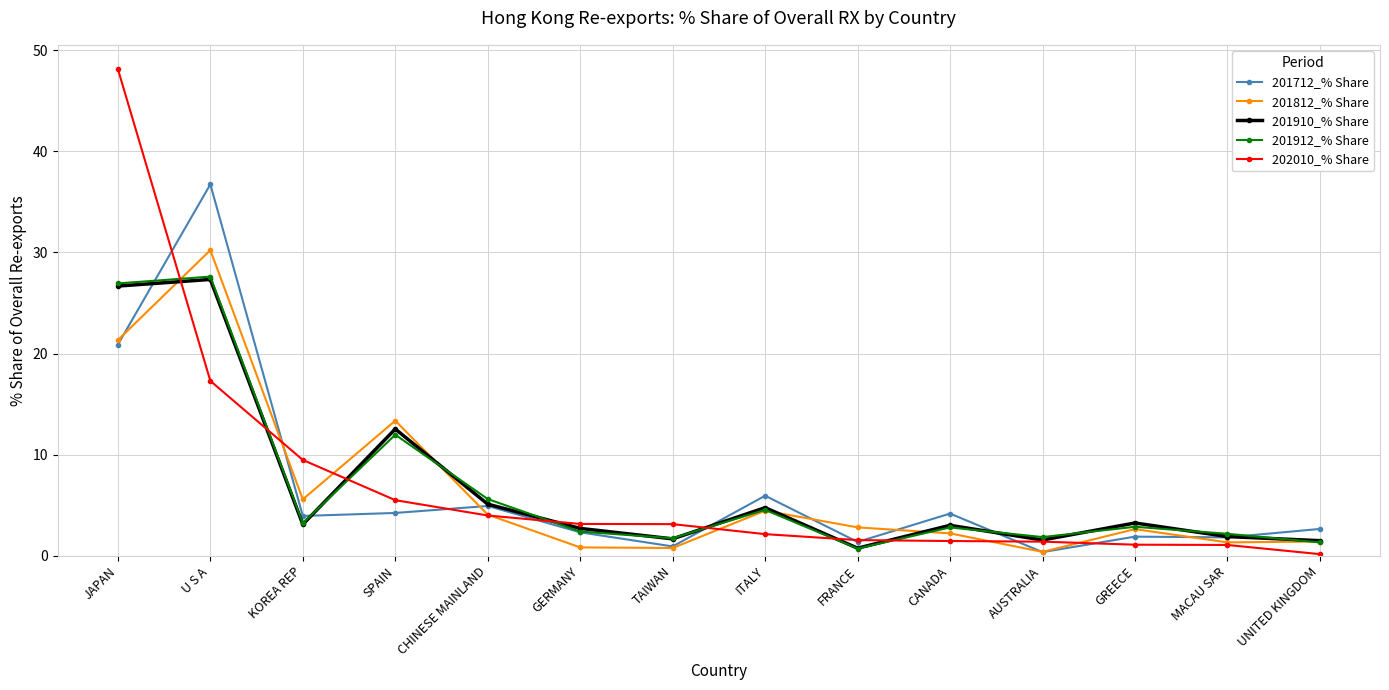

Where do 201712_% Share and 201910_% Share first cross each other?

JAPAN and U S A